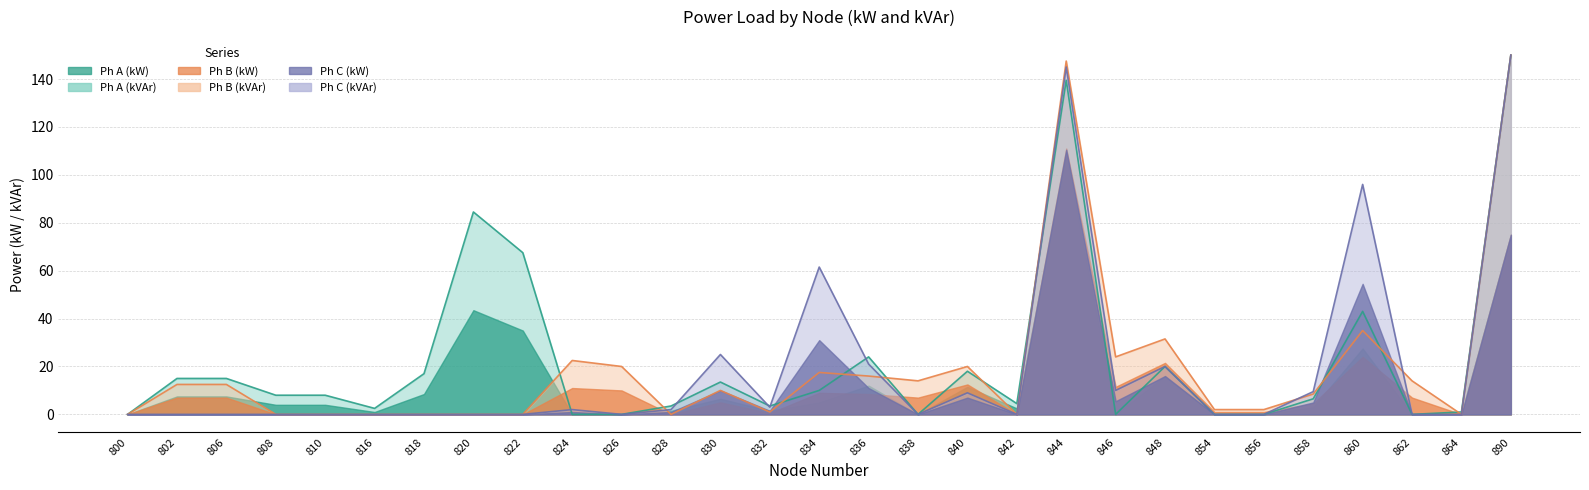

At how many categories does at least one series exceed 55?

6